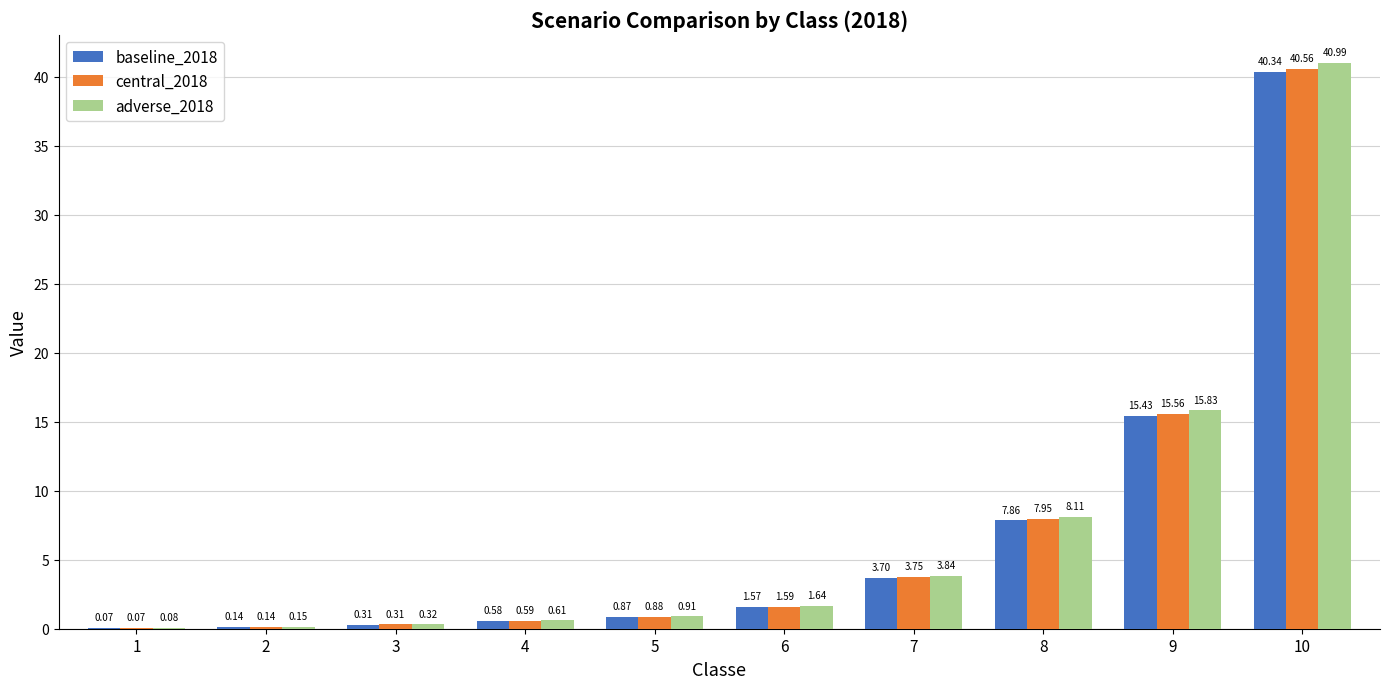

What is the total value across all series at 2?

0.4